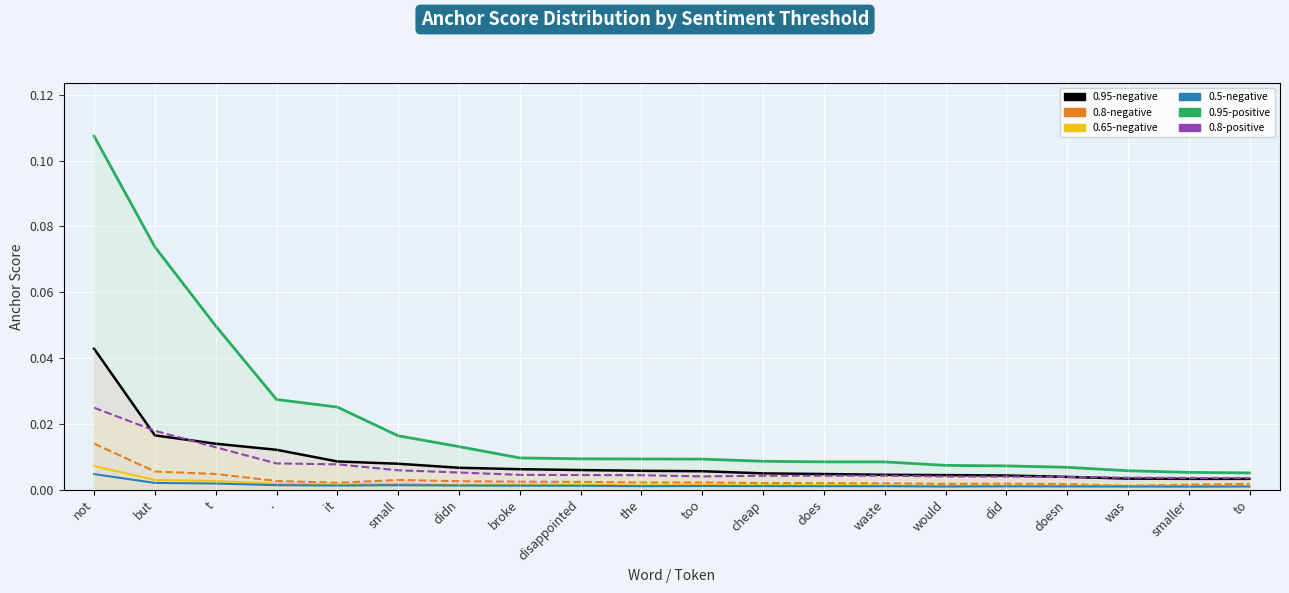

At which label is 0.8-negative anchor score closest to 0?

was